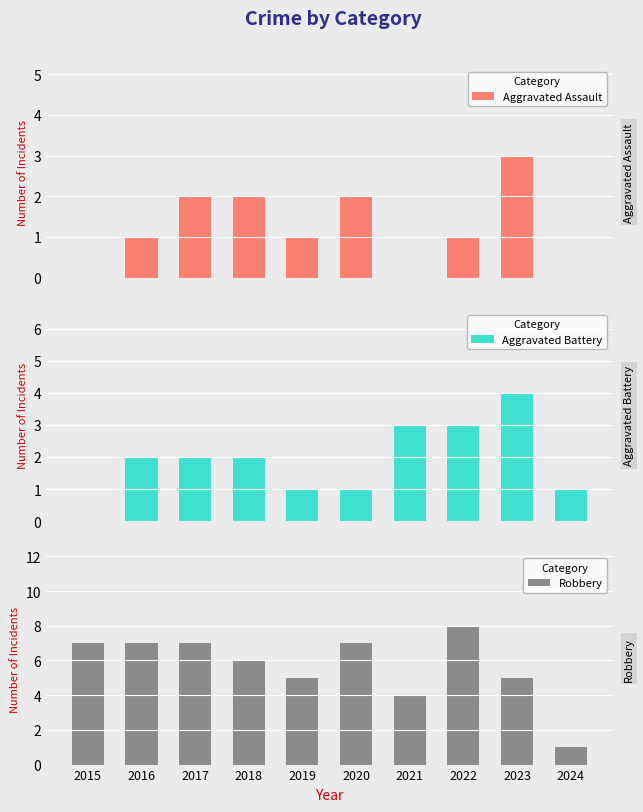

Where is Robbery nearest to the value 4?

2021